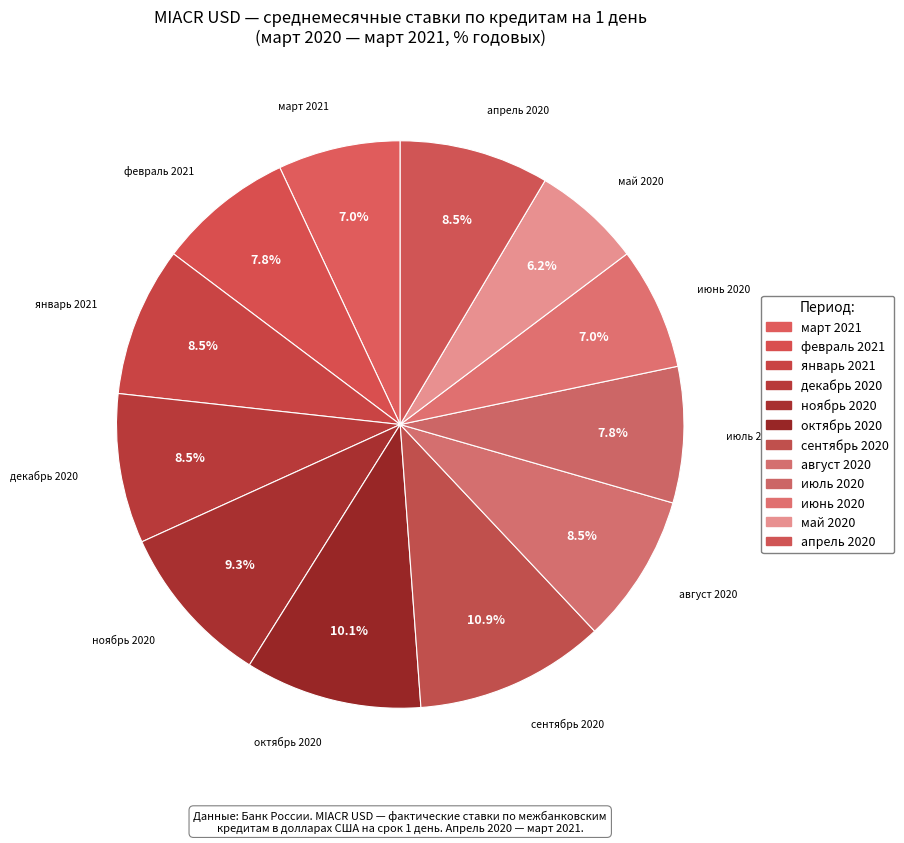

How many slices are in this pie chart?

12